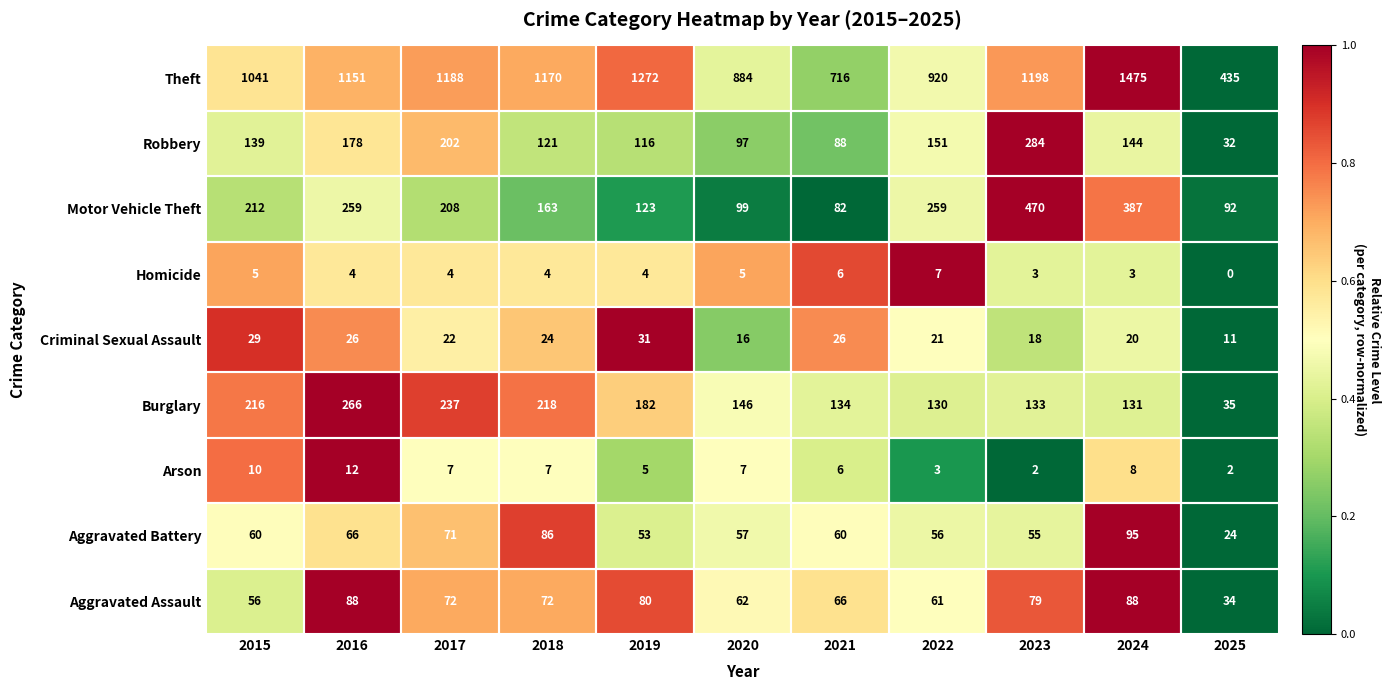

Is the value of Criminal Sexual Assault at 2016 greater than the value of Motor Vehicle Theft at 2020?

No